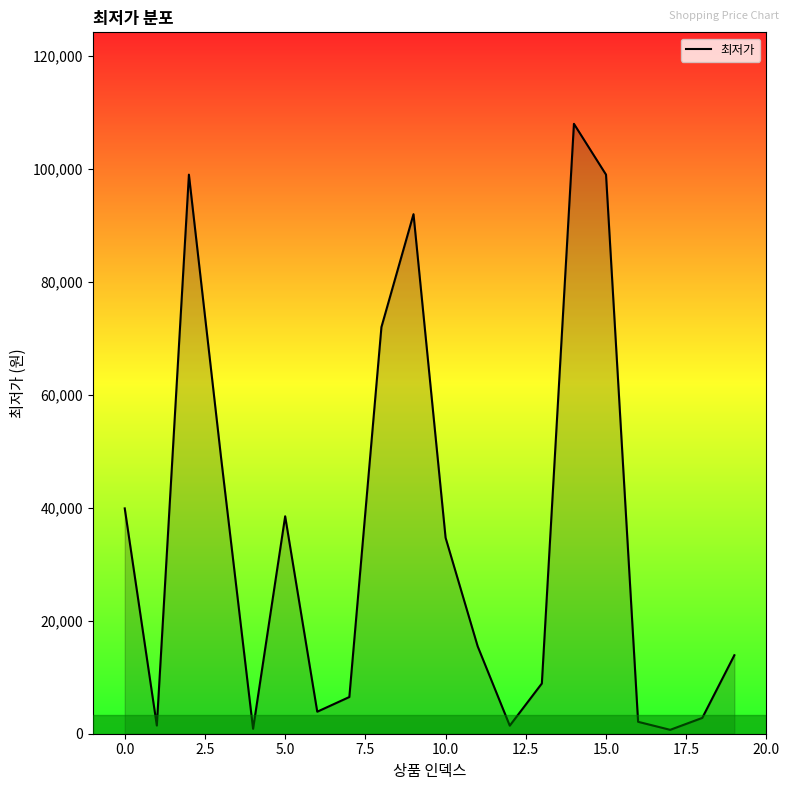

What is the greatest value displayed?

108000